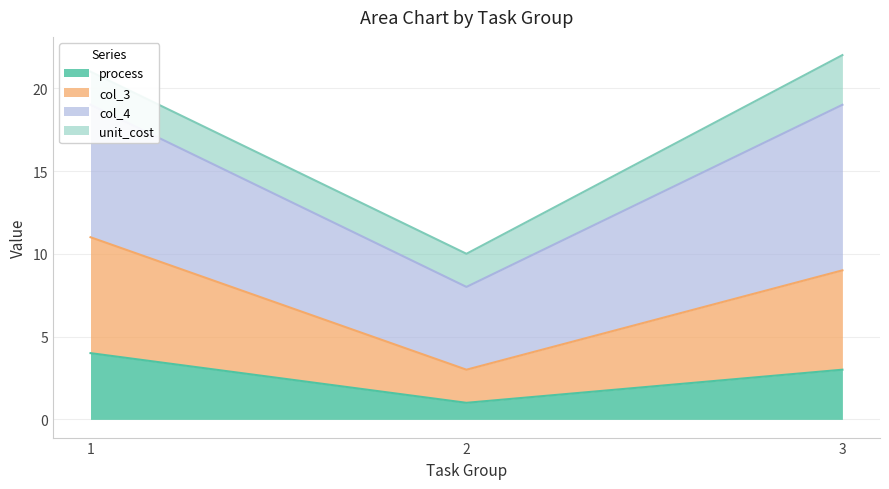

At which label does process reach its minimum?

2